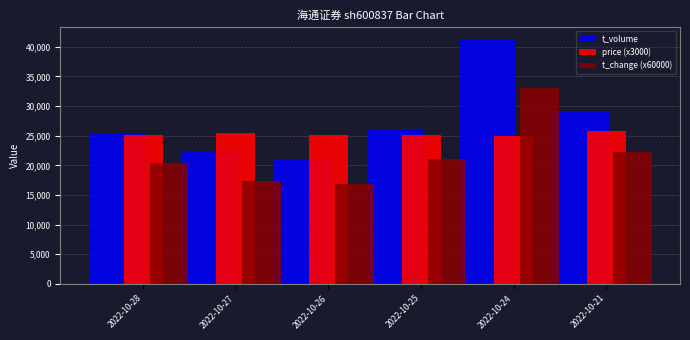

Which series has the widest spread of values?

t_volume